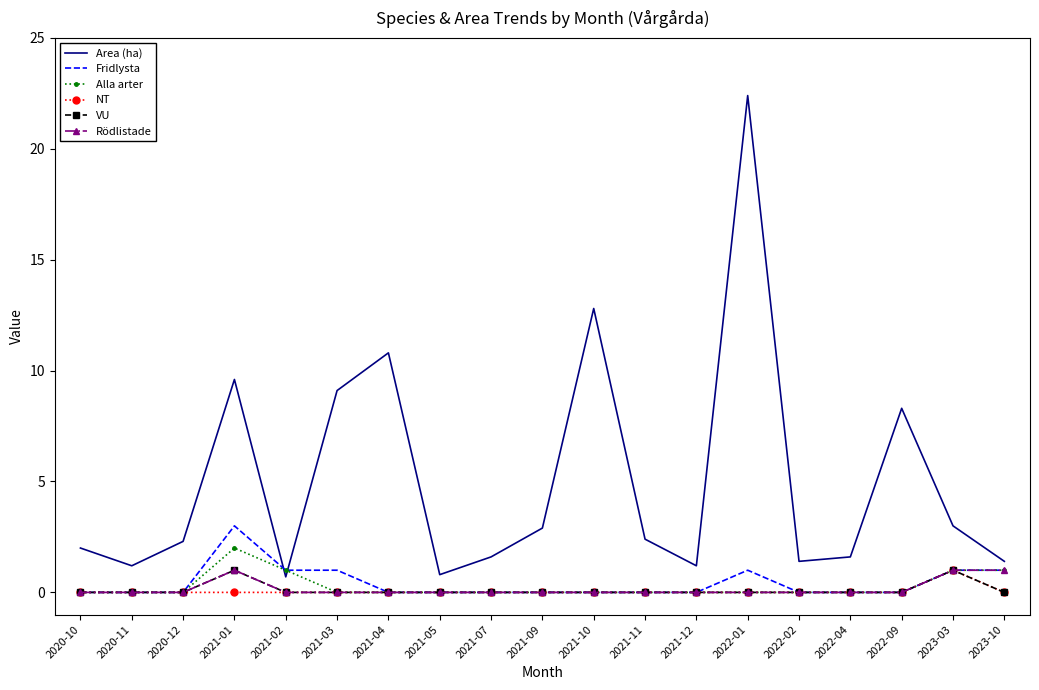

What is the spread (max minus min) of values at 2022-04?

1.6